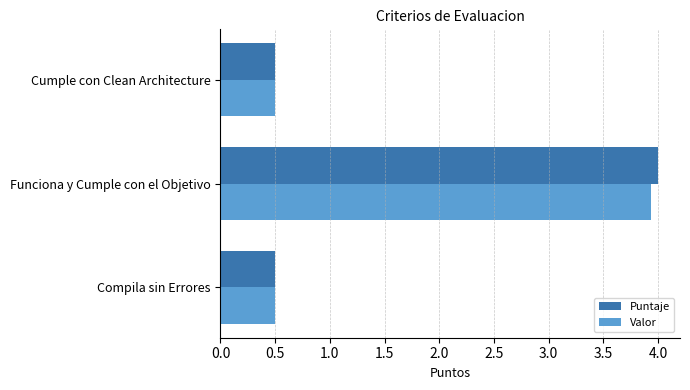

What is the highest value of the Puntaje series?

4.0